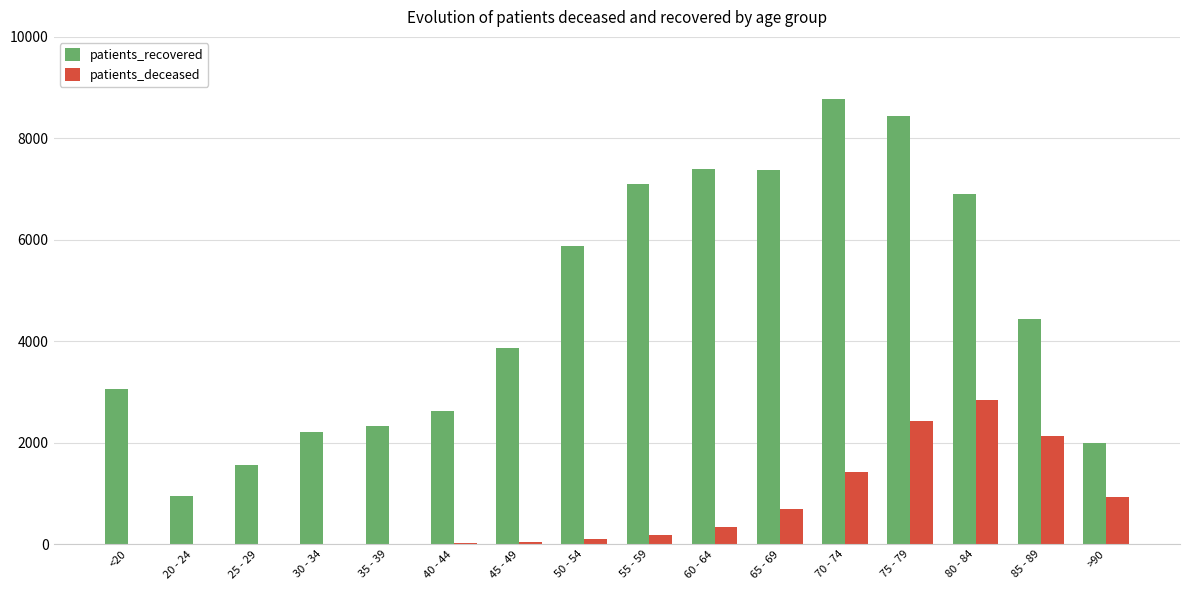

The value of patients_deceased at 75 - 79 is 4288. True or false?

False